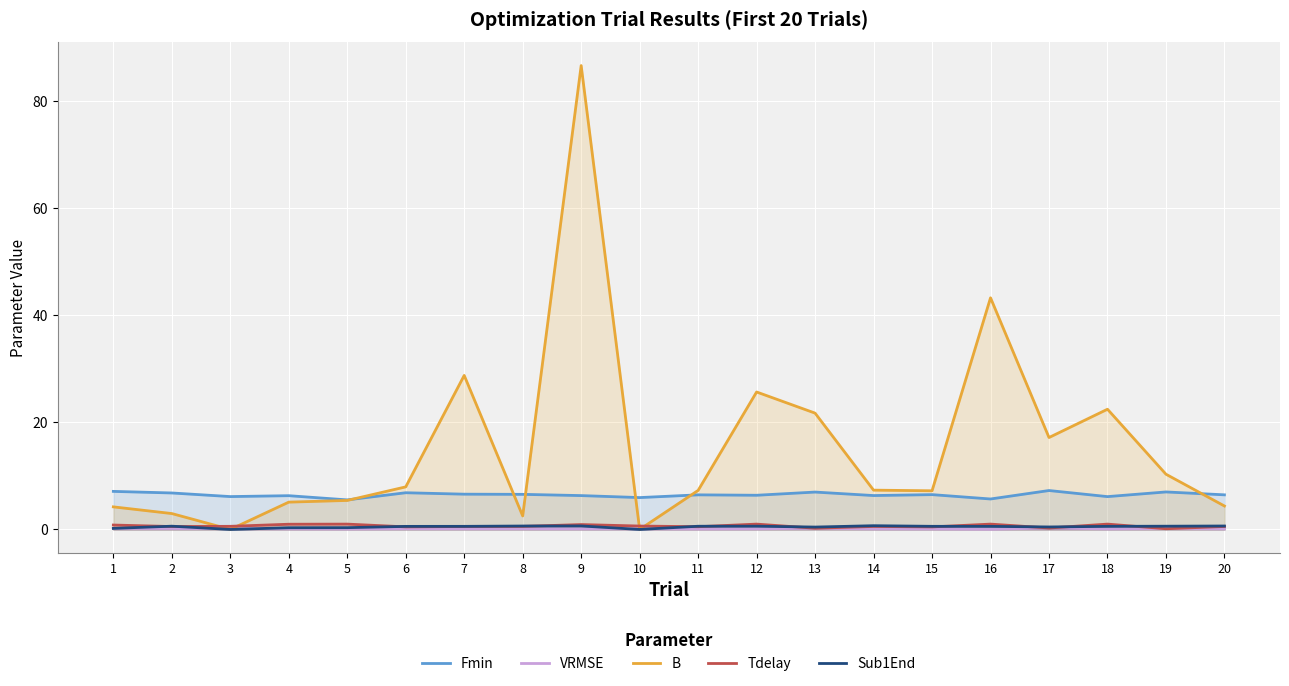

Which category has the lowest value in the VRMSE series?

16